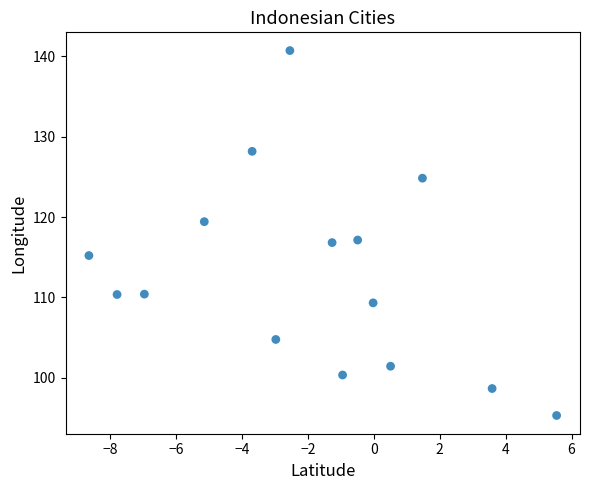

What is the range of X values (max minus min)?

14.2